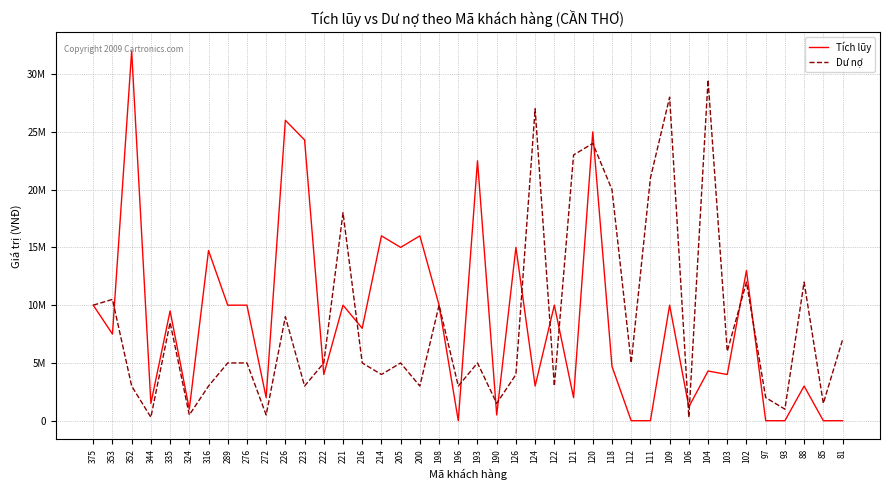

Which label corresponds to the largest value in the chart?

352